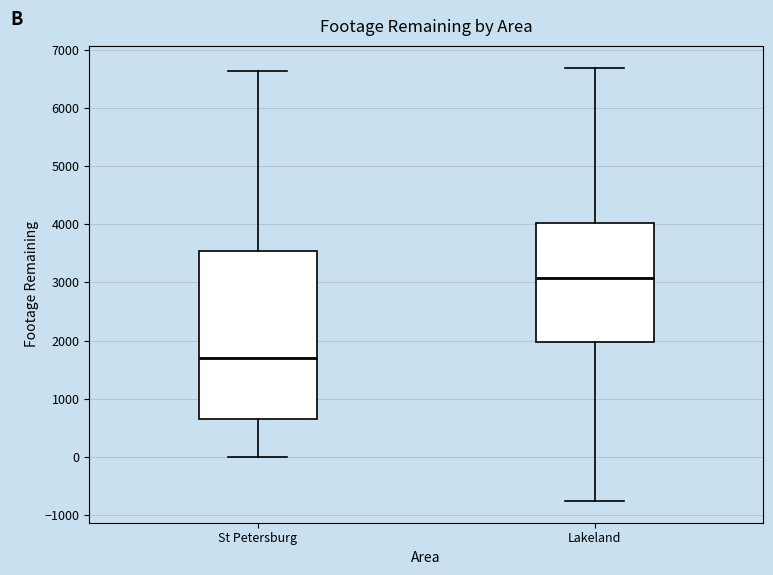

Reading left to right, read every box against the y-axis: the position of its median line, the range the box covers, and the ends of its whiskers. The values are not printed on the chart, so give them approximately, as read against the axis.

St Petersburg: median 1700, box 600 to 3500, whiskers 0 to 6600
Lakeland: median 3100, box 2000 to 4000, whiskers -800 to 6700